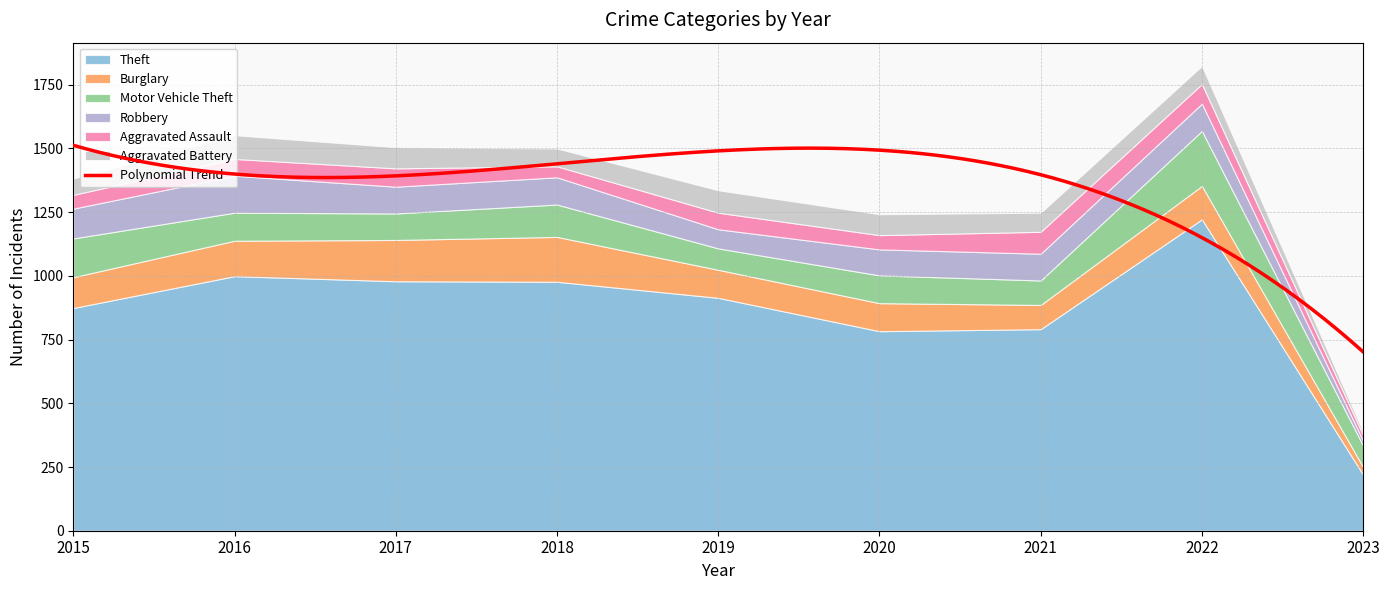

What are all the series names shown in the legend?

Theft, Burglary, Motor Vehicle Theft, Robbery, Aggravated Assault, Aggravated Battery